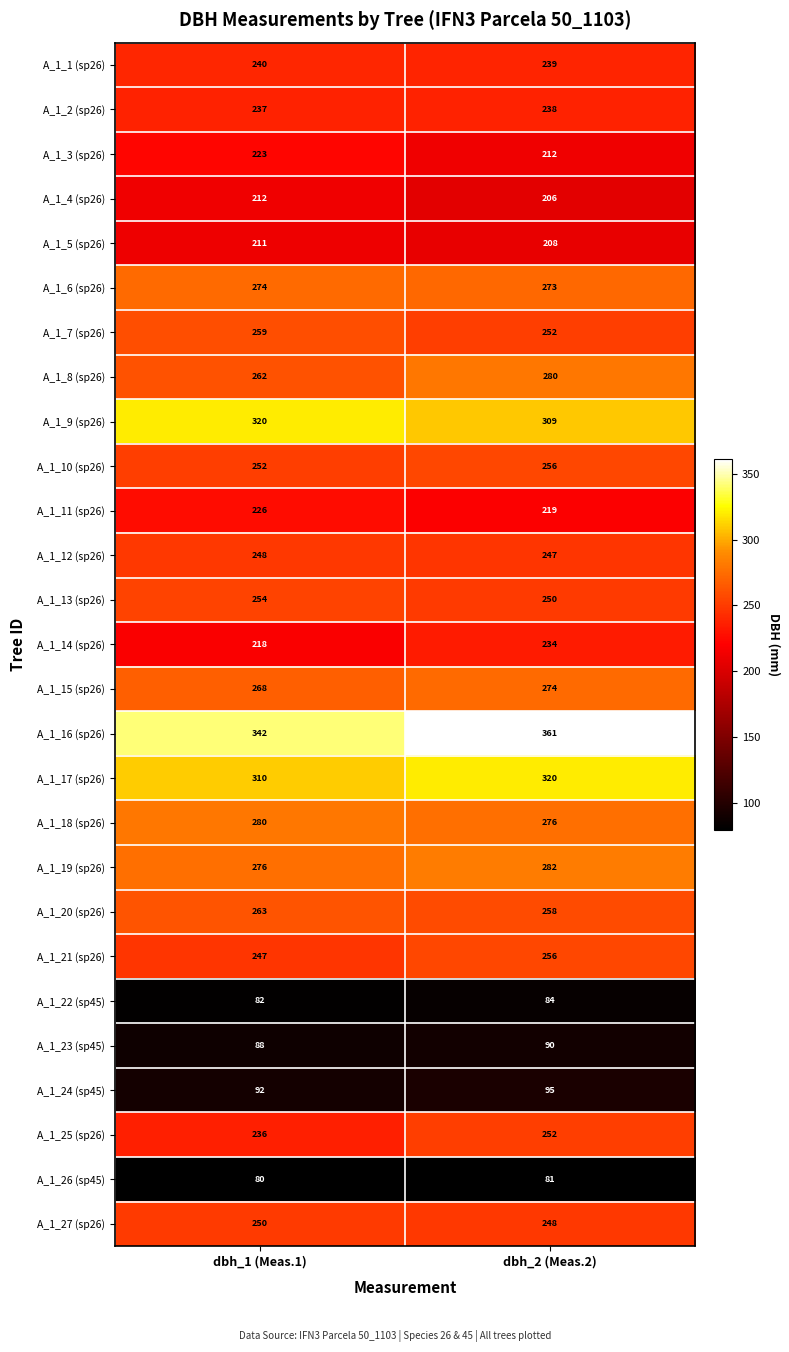

Rank the categories by A_1_22 (sp45) value from highest to lowest.

dbh_2 (Meas.2), dbh_1 (Meas.1)